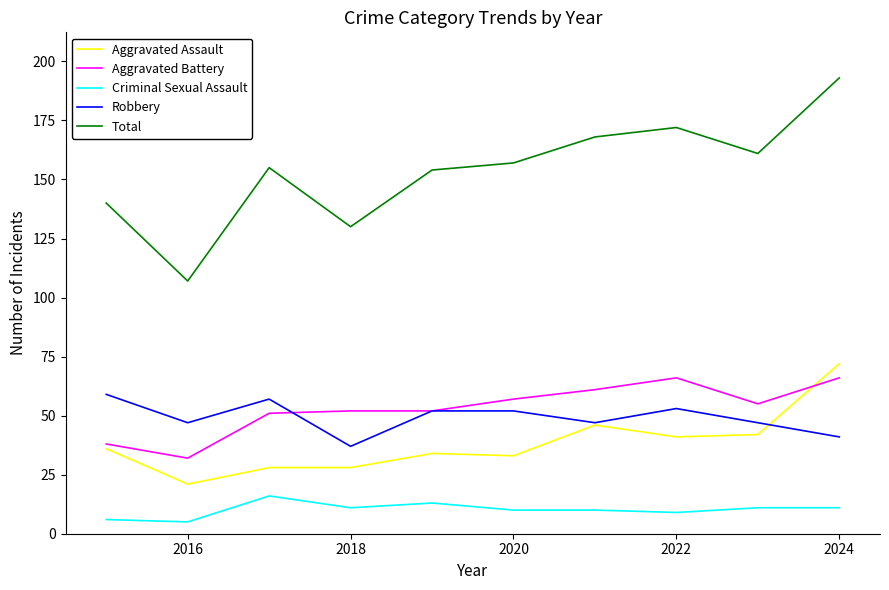

Reading right to left, what are all the values shown in this chart?

Aggravated Assault: 72	42	41	46	33	34	28	28	21	36
Aggravated Battery: 66	55	66	61	57	52	52	51	32	38
Criminal Sexual Assault: 11	11	9	10	10	13	11	16	5	6
Robbery: 41	47	53	47	52	52	37	57	47	59
Total: 193	161	172	168	157	154	130	155	107	140